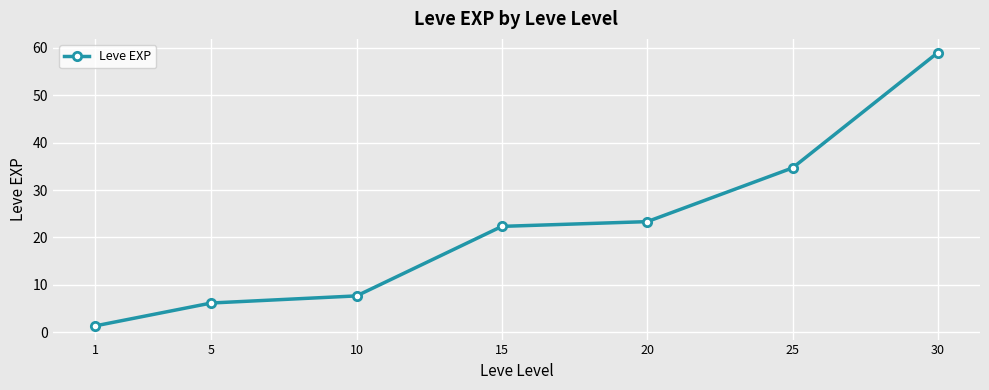

What is the greatest value displayed?

59.0